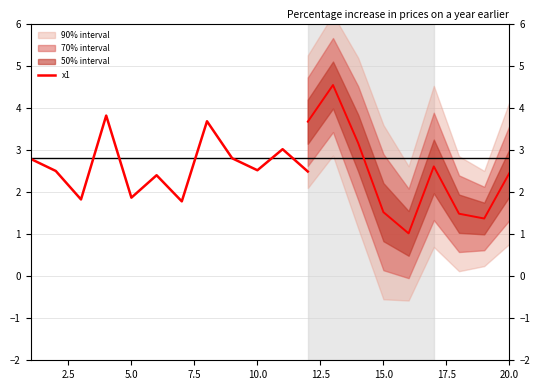

What is the difference between the maximum and minimum values?

2.0